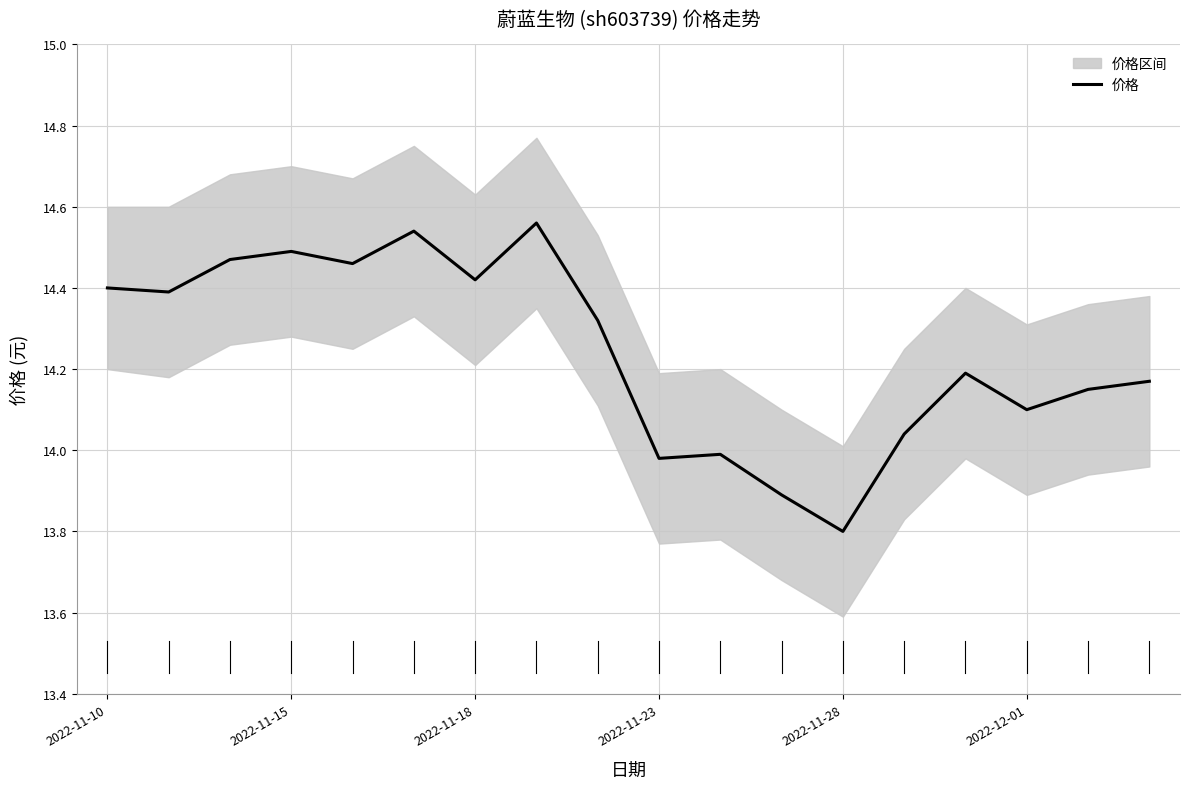

What is the lowest value of the 价格 series?

13.8